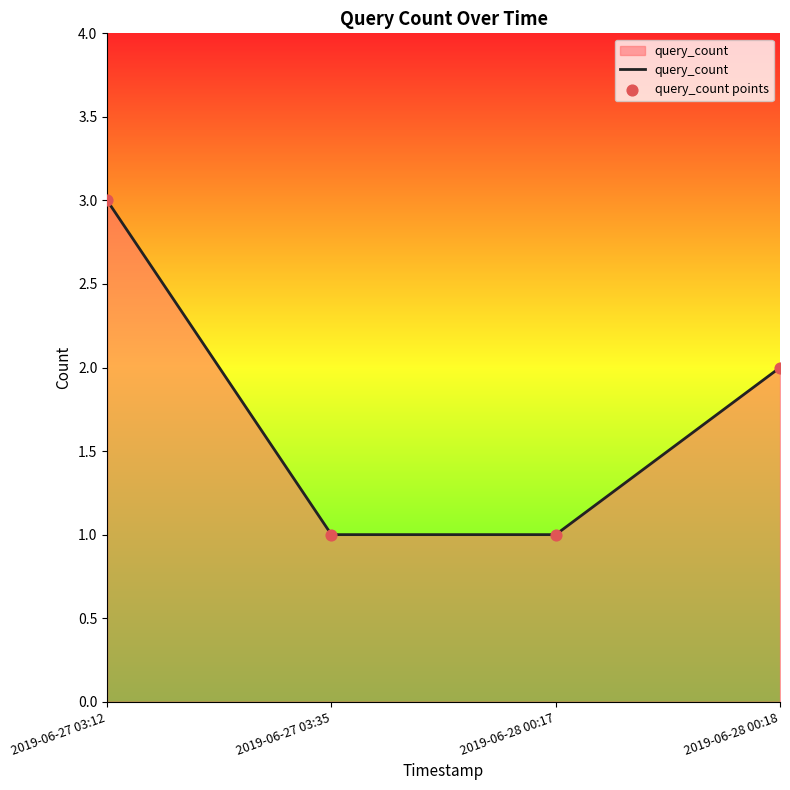

The chart shows a value of 3 at 2019-06-27 03:12. True or false?

True